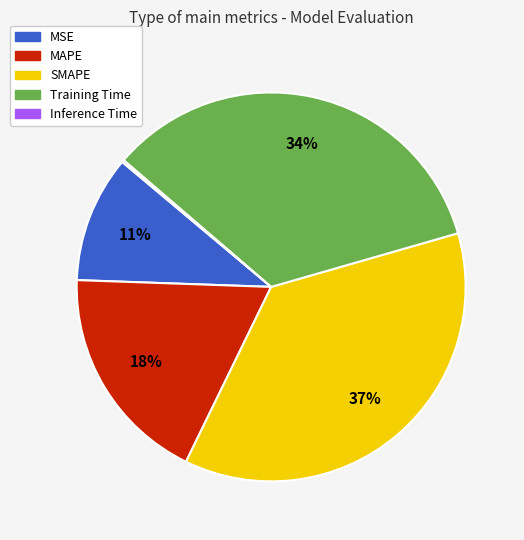

Approximately how many times larger is the value at MAPE compared to Training Time?

0.5